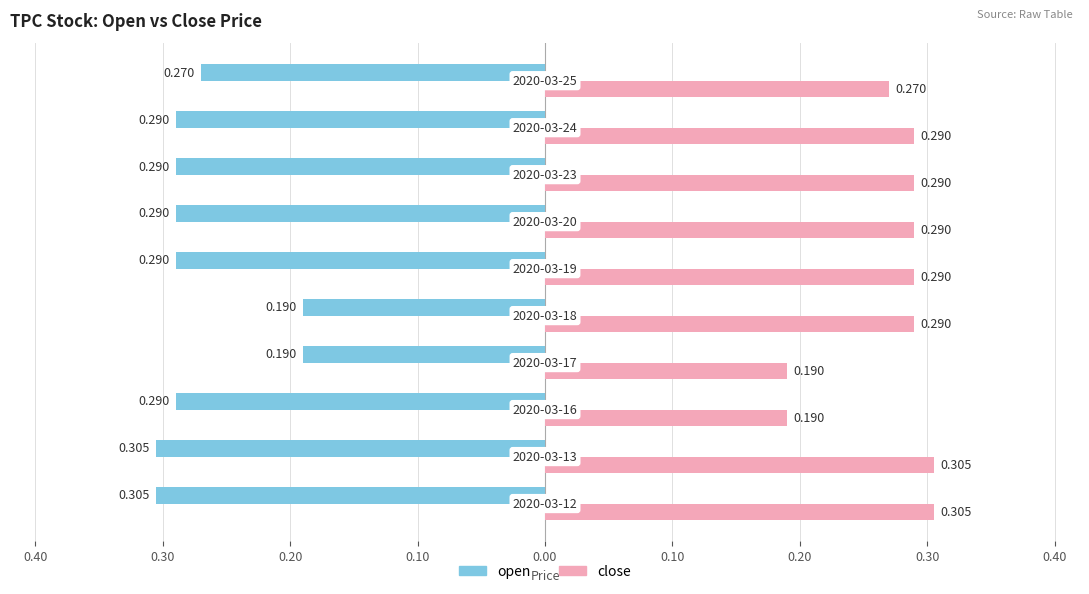

Reading left to right, extract all data points from this chart.

open: 0.50=-0.3	0.40=-0.3	0.30=-0.3	0.20=-0.2	0.10=-0.2	0.00=-0.3	0.10=-0.3	0.20=-0.3	0.30=-0.3	0.40=-0.3
close: 0.50=0.3	0.40=0.3	0.30=0.2	0.20=0.2	0.10=0.3	0.00=0.3	0.10=0.3	0.20=0.3	0.30=0.3	0.40=0.3